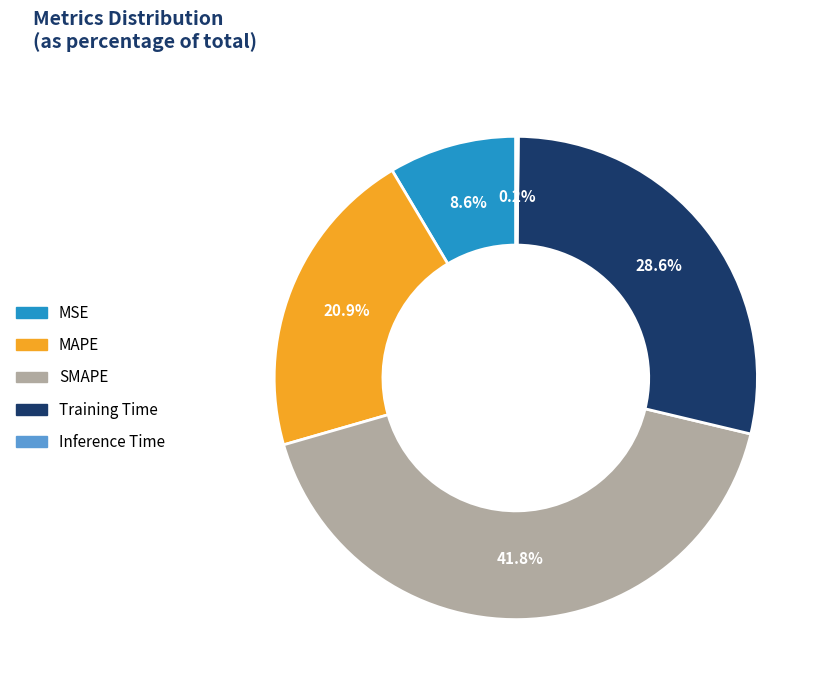

To the nearest percent, what is the average slice percentage?

20%